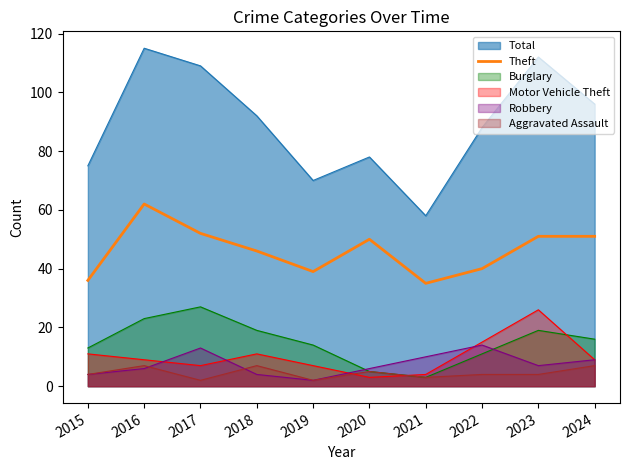

Count the number of categories in the chart.

10